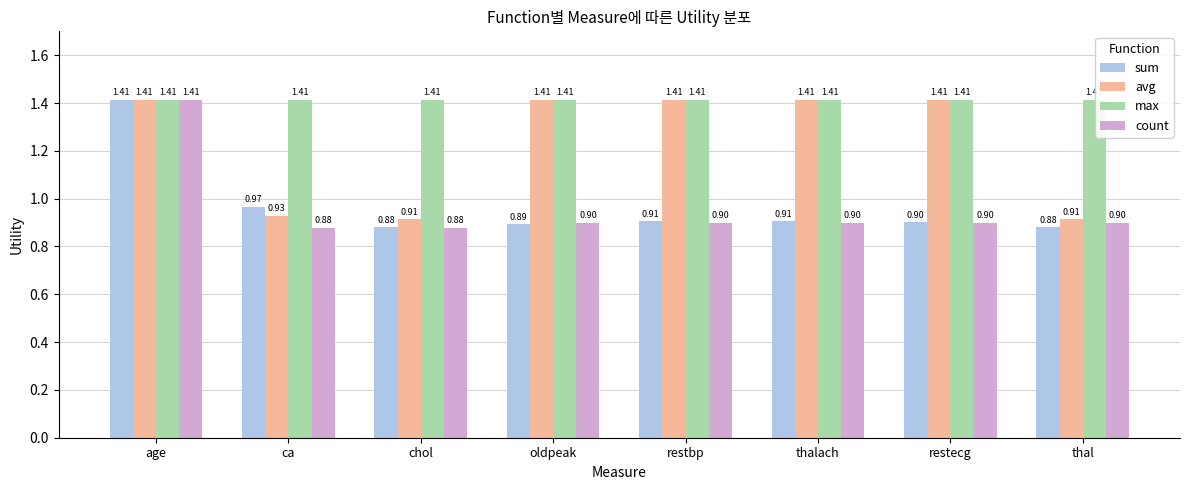

What are all the series names shown in the legend?

sum, avg, max, count